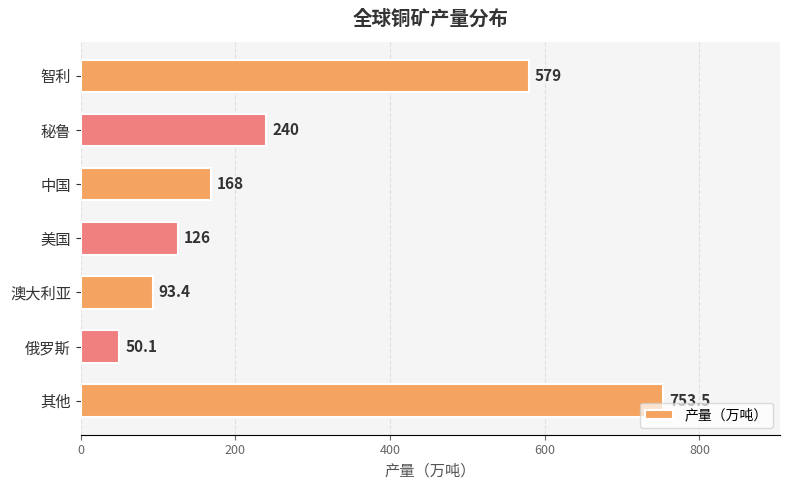

What is the value of the 7th bar from the top?

753.5